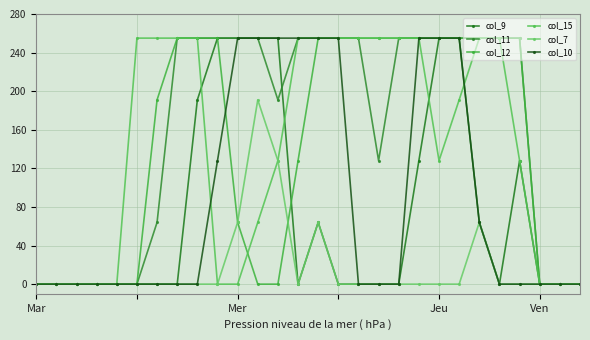

How many data points in col_11 are less than 255?

12